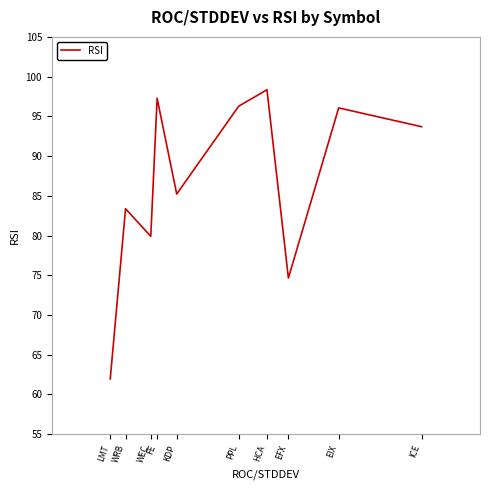

What is the difference between the maximum and minimum values?

36.4